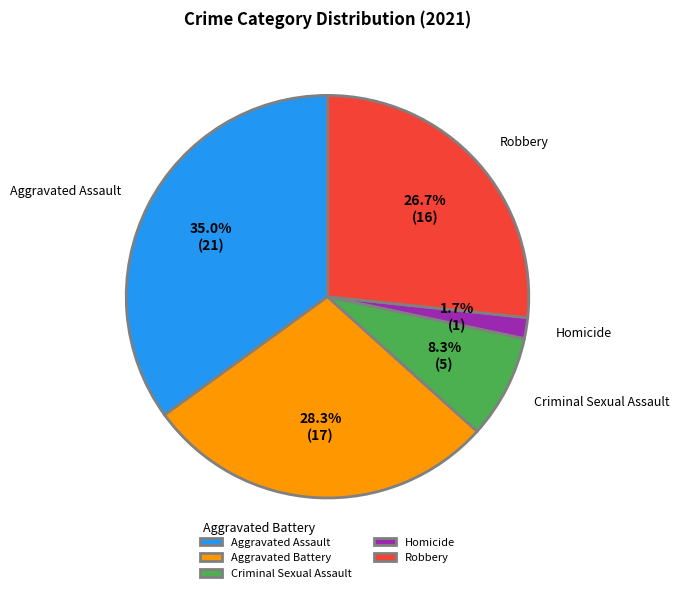

Combined, do Homicide and Robbery account for over 50%?

No